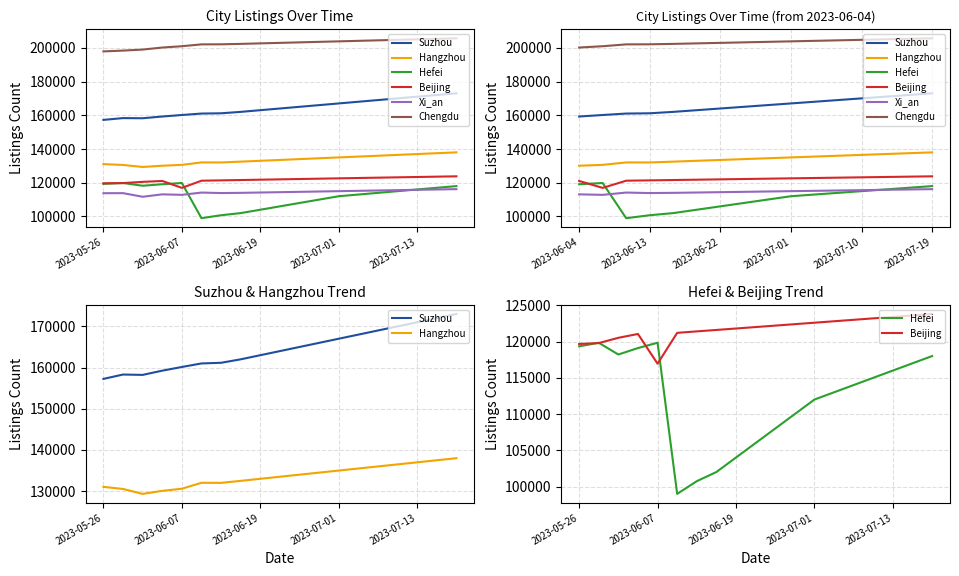

How many lines are shown in the chart?

6